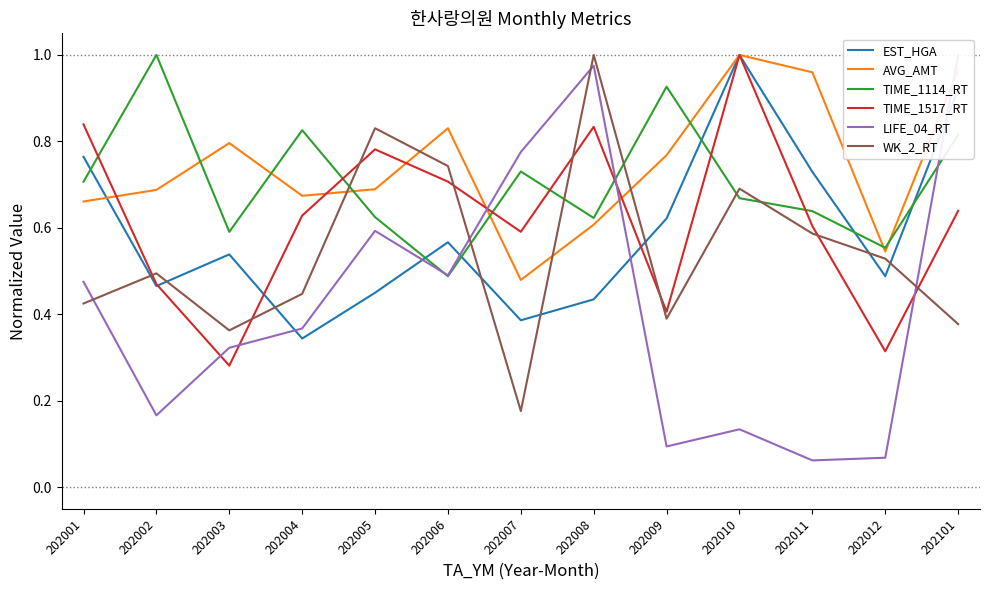

Reading left to right, list all the values displayed in this chart.

EST_HGA: 202001=0.8	202002=0.5	202003=0.5	202004=0.3	202005=0.4	202006=0.6	202007=0.4	202008=0.4	202009=0.6	202010=1.0	202011=0.7	202012=0.5	202101=0.9
AVG_AMT: 202001=0.7	202002=0.7	202003=0.8	202004=0.7	202005=0.7	202006=0.8	202007=0.5	202008=0.6	202009=0.8	202010=1.0	202011=1.0	202012=0.5	202101=1.0
TIME_1114_RT: 202001=0.7	202002=1.0	202003=0.6	202004=0.8	202005=0.6	202006=0.5	202007=0.7	202008=0.6	202009=0.9	202010=0.7	202011=0.6	202012=0.6	202101=0.8
TIME_1517_RT: 202001=0.8	202002=0.5	202003=0.3	202004=0.6	202005=0.8	202006=0.7	202007=0.6	202008=0.8	202009=0.4	202010=1.0	202011=0.6	202012=0.3	202101=0.6
LIFE_04_RT: 202001=0.5	202002=0.2	202003=0.3	202004=0.4	202005=0.6	202006=0.5	202007=0.8	202008=1.0	202009=0.1	202010=0.1	202011=0.1	202012=0.1	202101=1.0
WK_2_RT: 202001=0.4	202002=0.5	202003=0.4	202004=0.4	202005=0.8	202006=0.7	202007=0.2	202008=1.0	202009=0.4	202010=0.7	202011=0.6	202012=0.5	202101=0.4